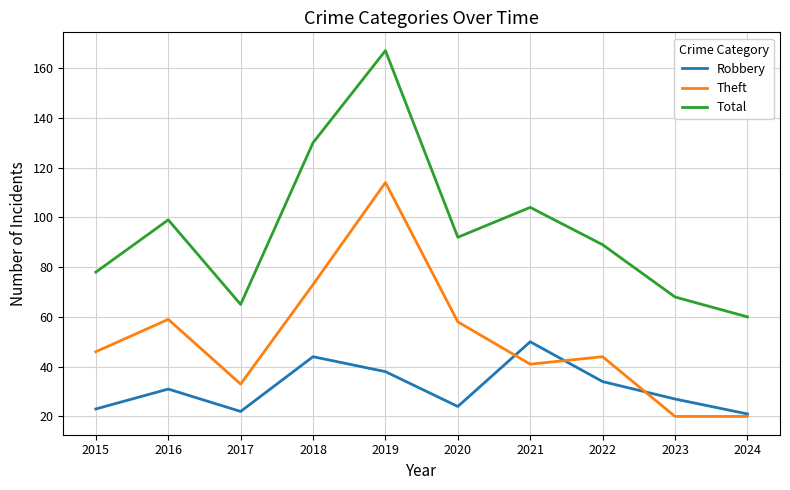

What is the average value of the Robbery series?

31